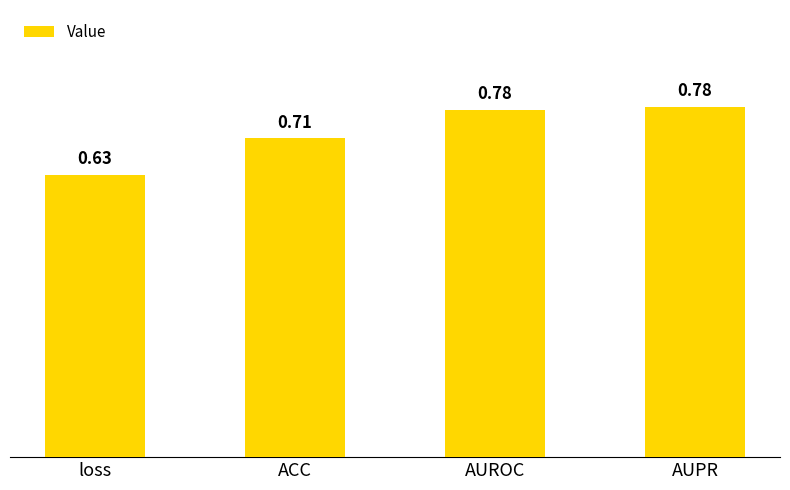

How many bars are there in total?

4